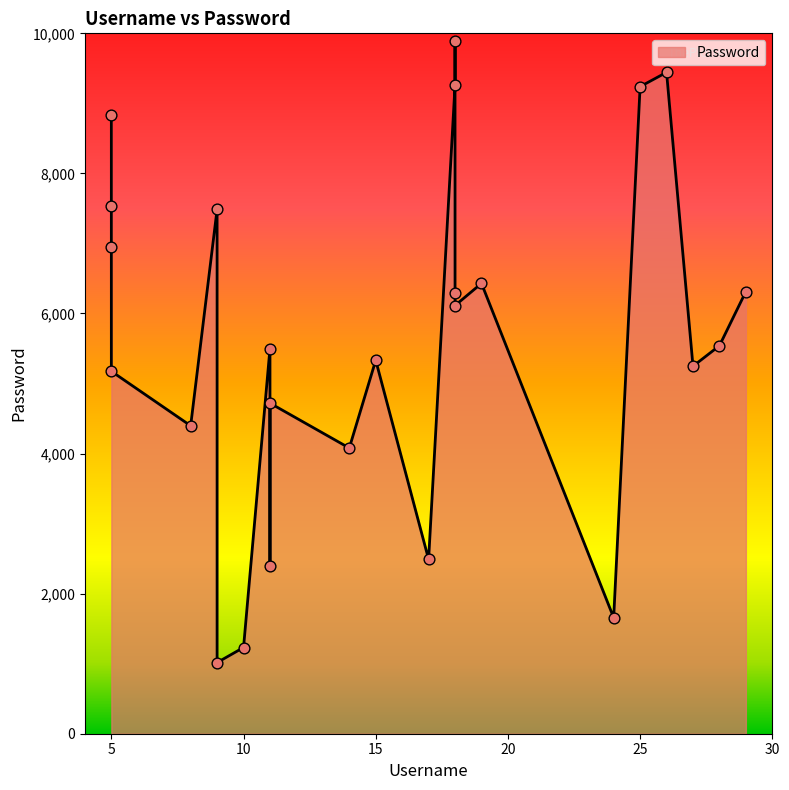

What is the ratio of the value at 9 to the value at 11?

1.4